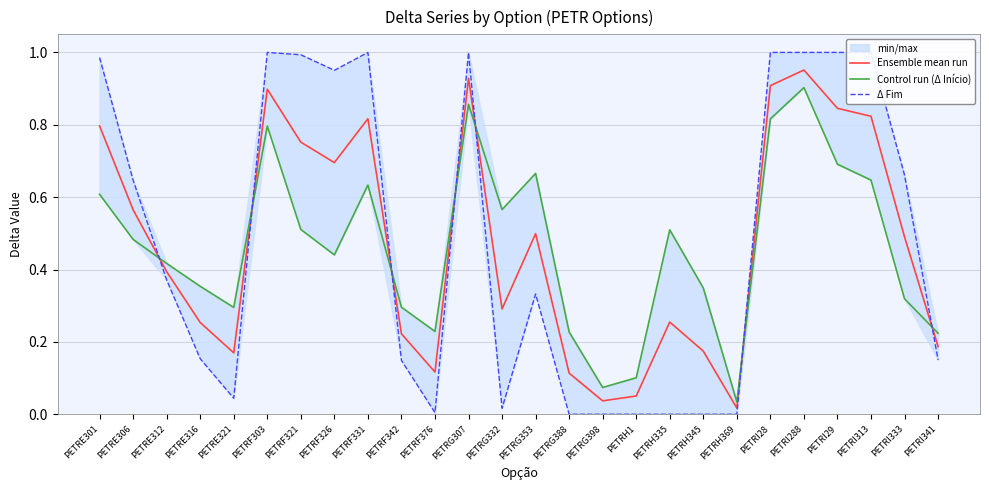

The Ensemble mean run series shows 0.2 at PETRE321. True or false?

True